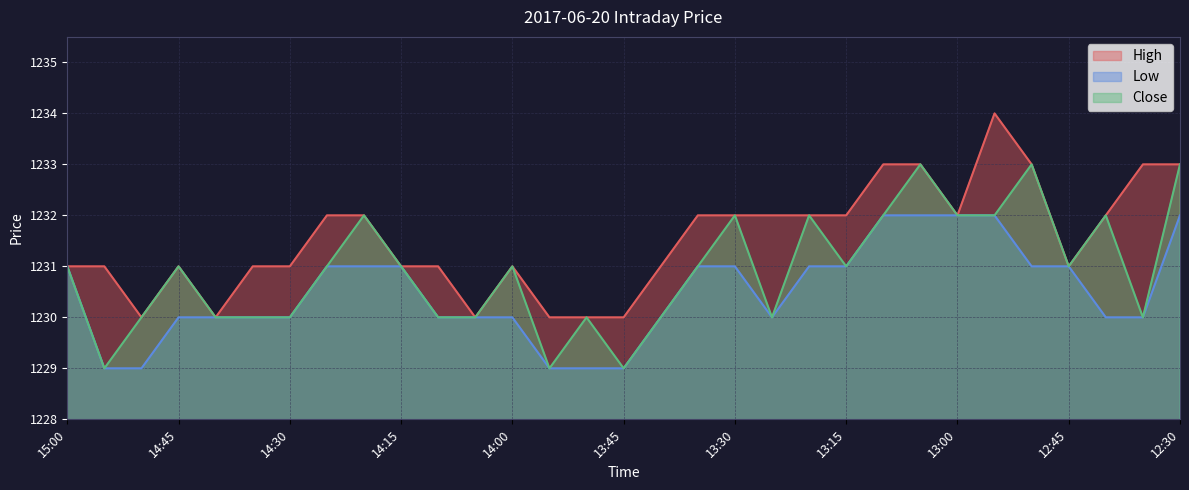

Where does the Low series first go above 1230?

15:00